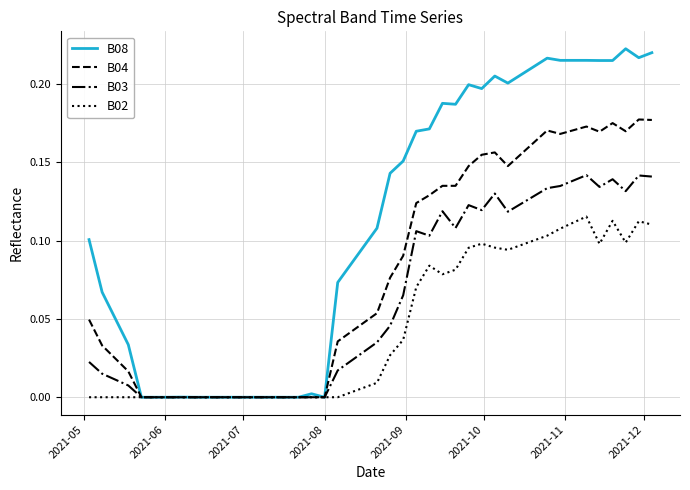

Which series has the largest range (max minus min)?

B08